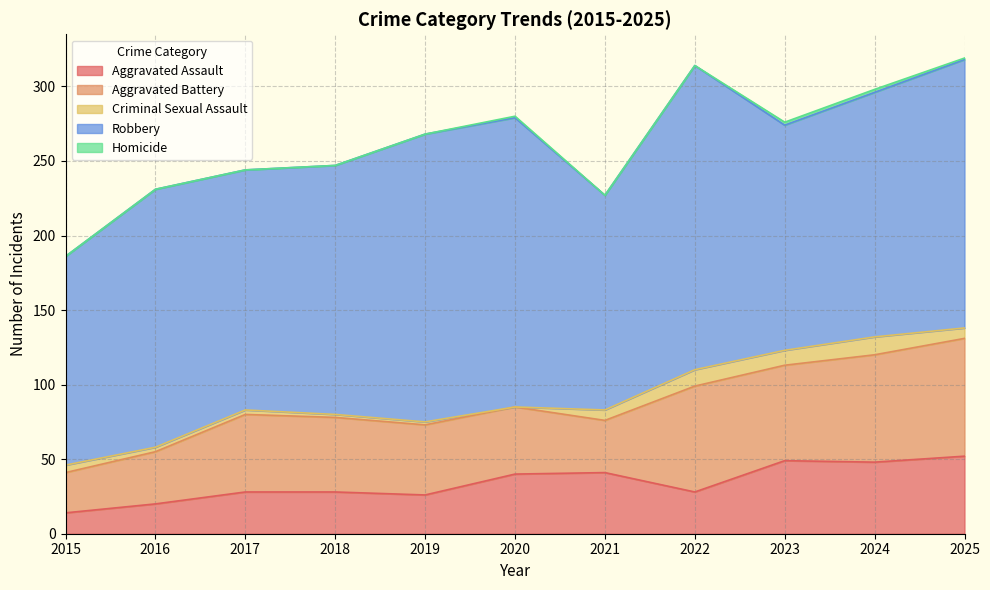

True or false: Criminal Sexual Assault has more than 1 points higher than both neighbors.

True